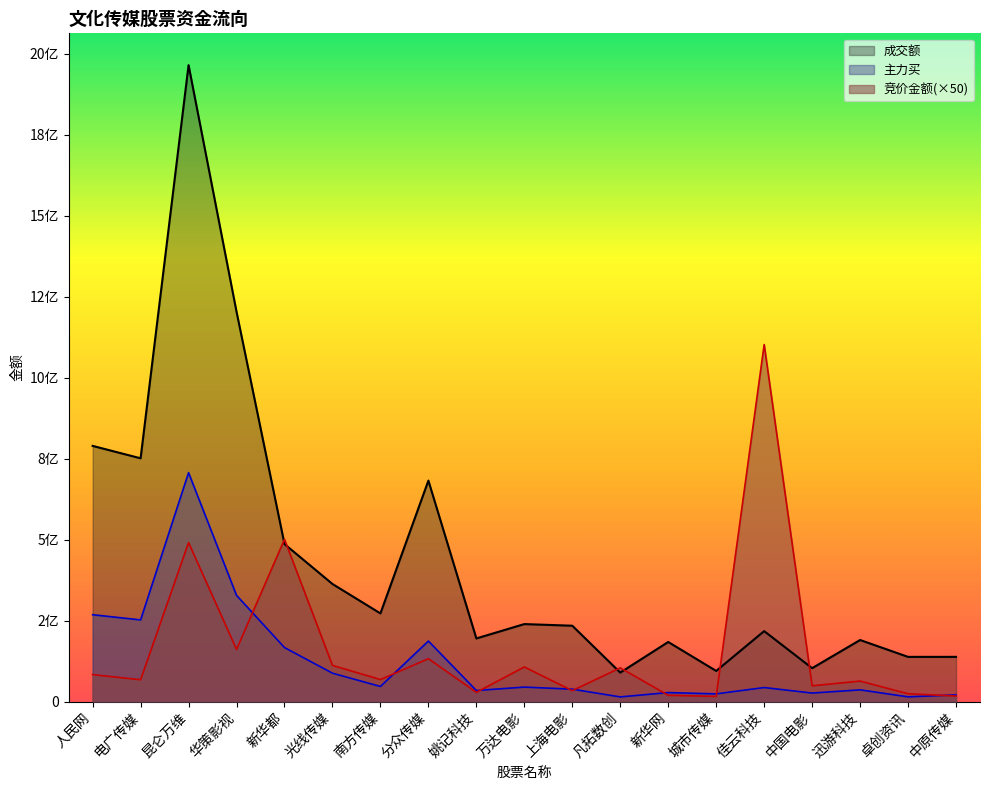

The value of 主力买 at 新华都 is 166760604. True or false?

True